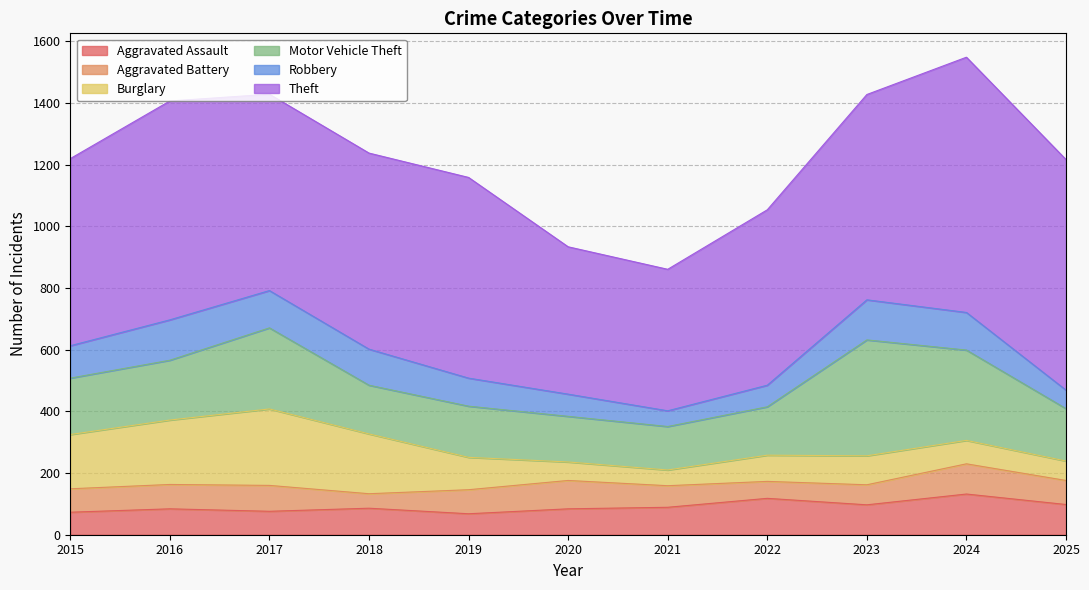

True or false: Aggravated Assault has a value of 21 at 2020.

False